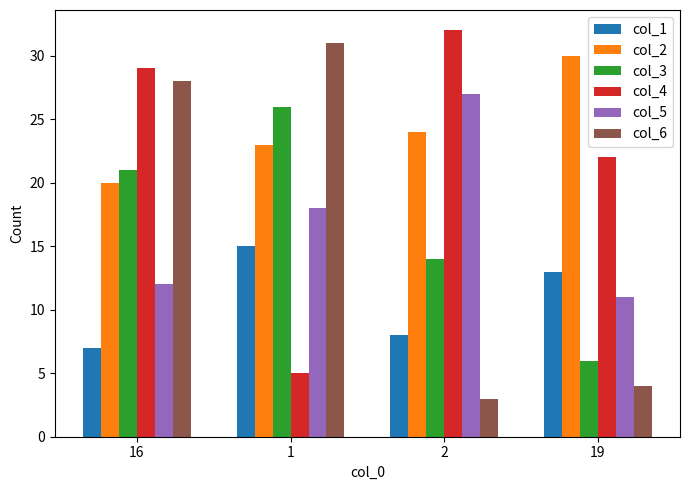

Which series has the largest total across all categories?

col_2